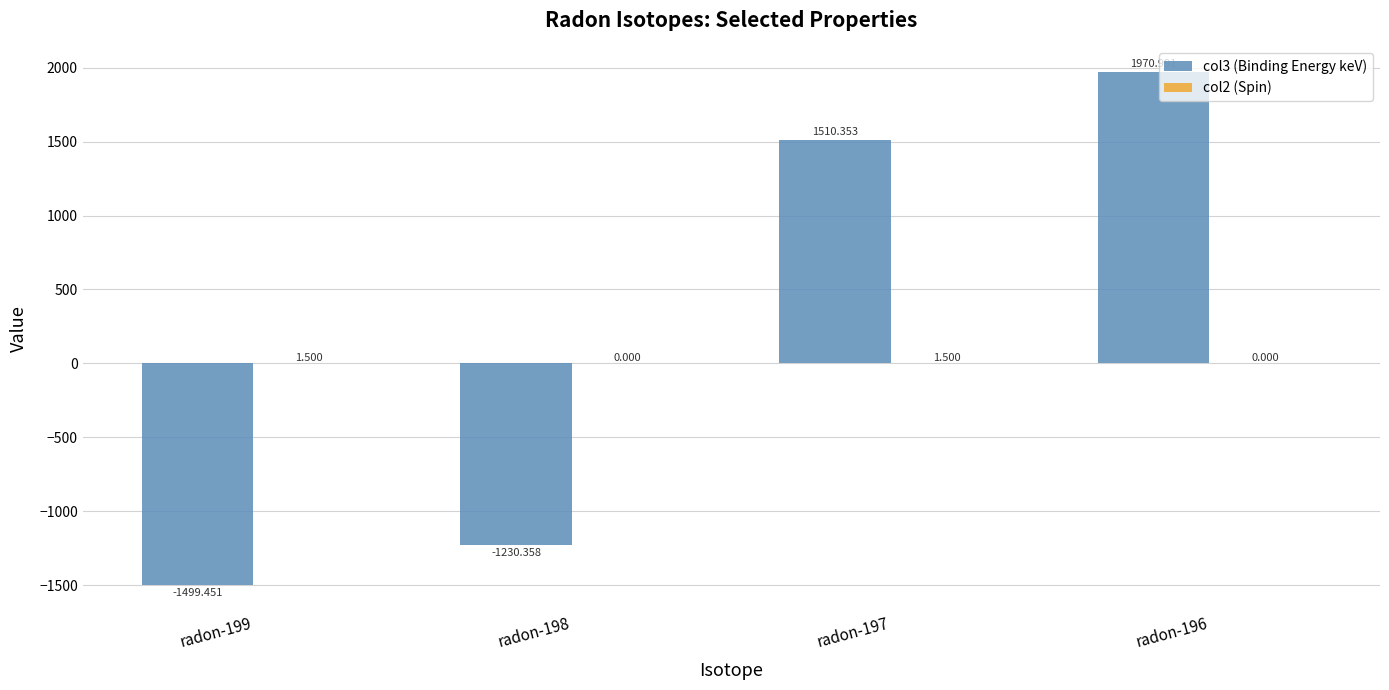

At radon-196, list the series in order from largest to smallest.

col3 (Binding Energy keV), col2 (Spin)